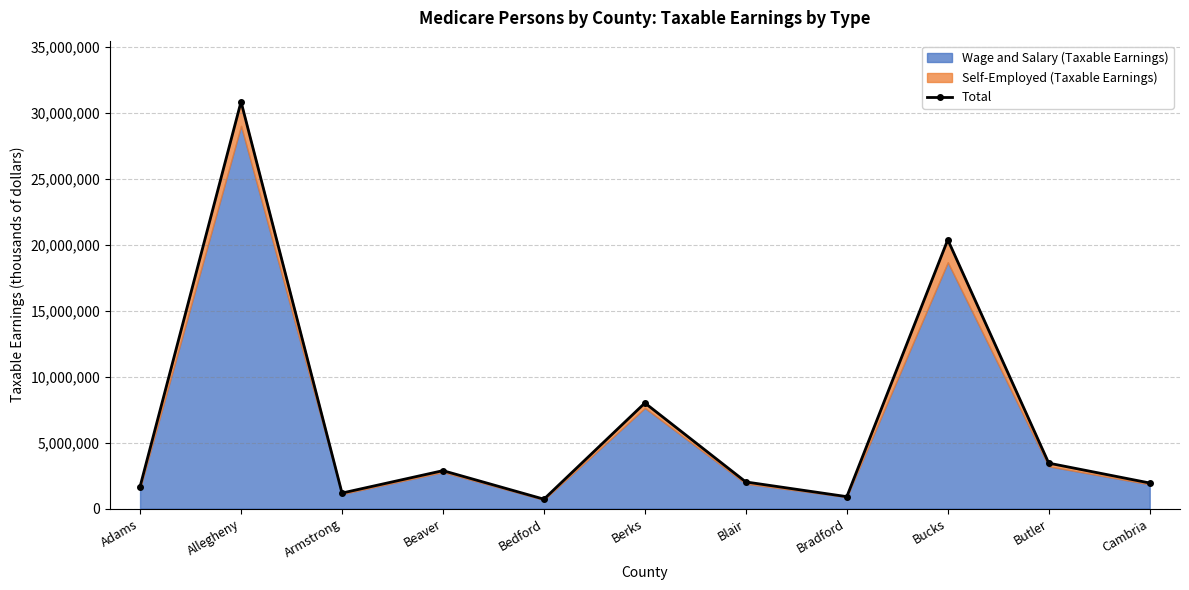

How many points are higher than both their immediate neighbors (excluding endpoints)?

4